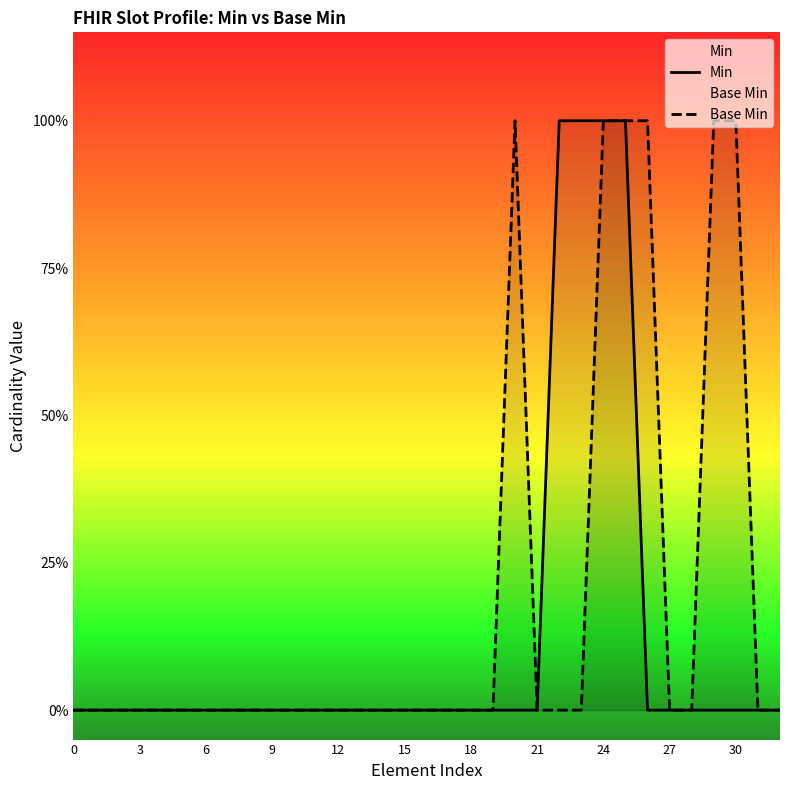

The Min series shows 0 at 12. True or false?

True